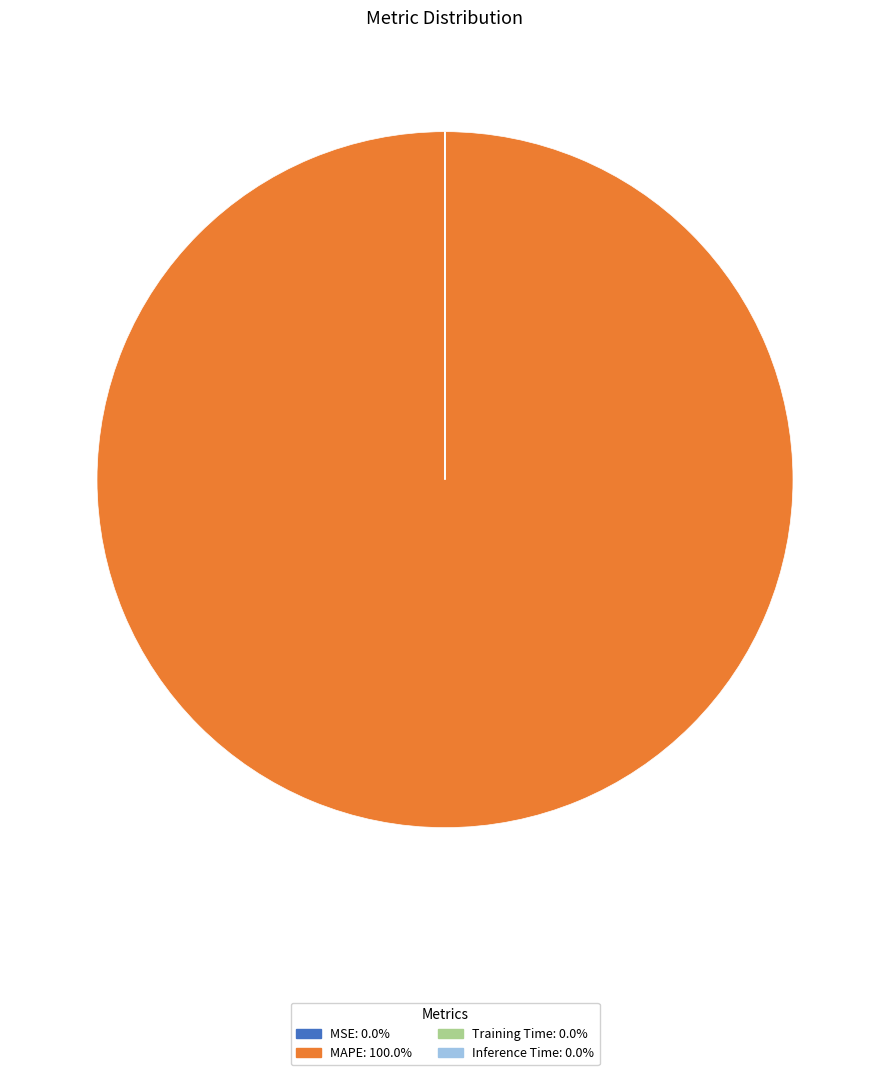

Which slice is the largest?

MAPE